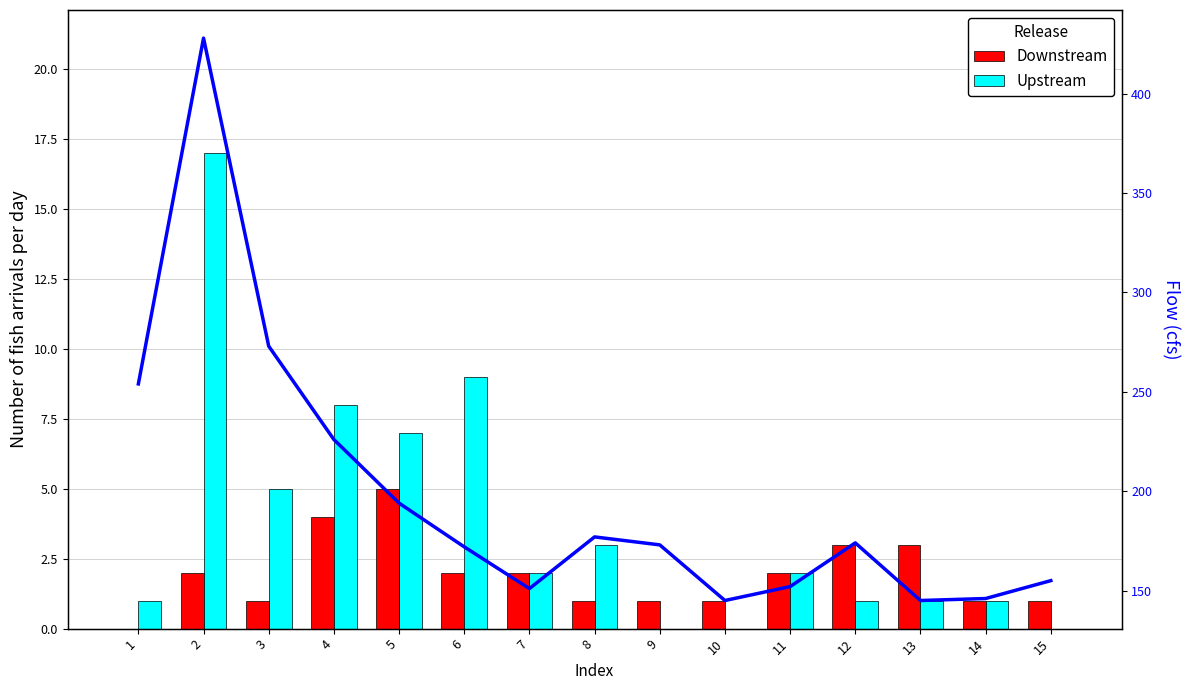

The value of Downstream at 11 is 3. True or false?

False